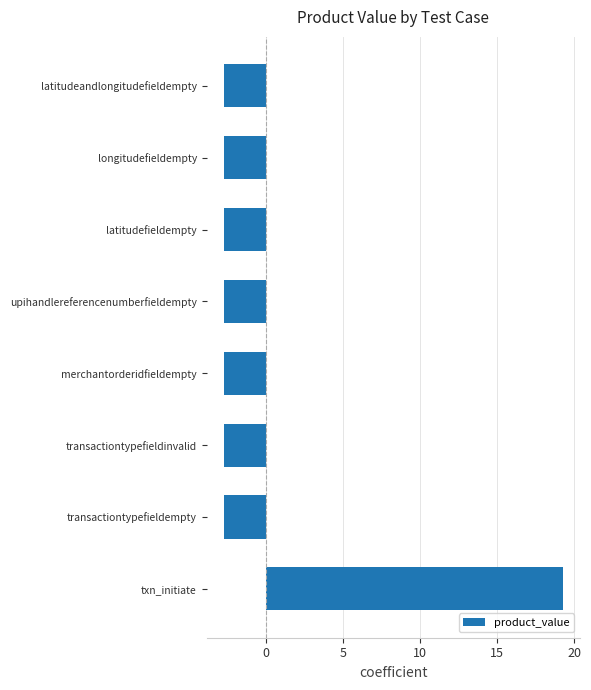

What is the change in value from txn_initiate to transactiontypefieldempty?

-22.0